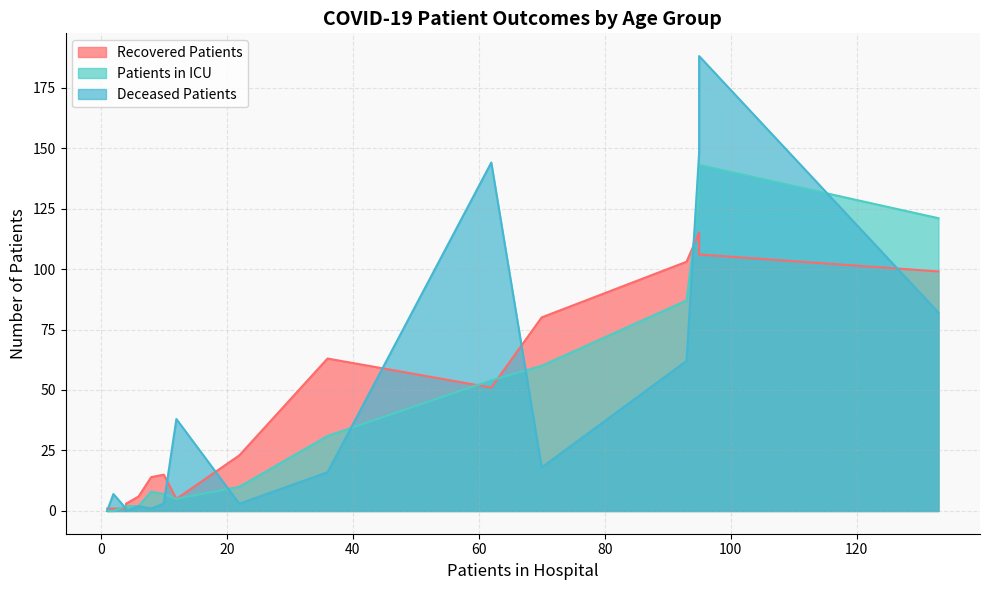

What is the difference between the maximum and minimum values in the deceased_patients series?

188